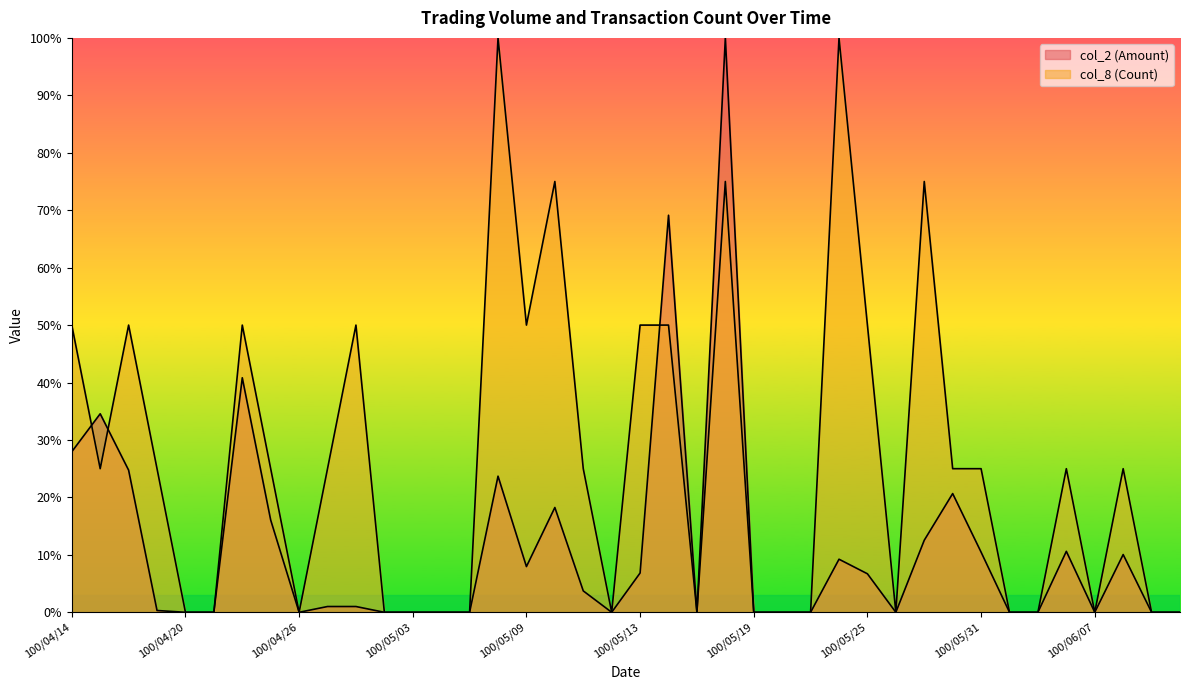

Count the number of categories in the chart.

40